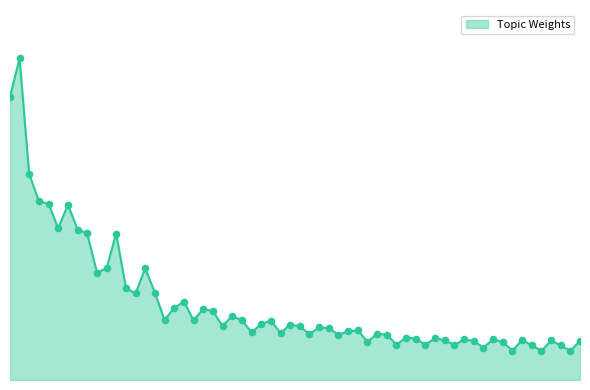

Is this an area chart (filled region under the line)?

Yes